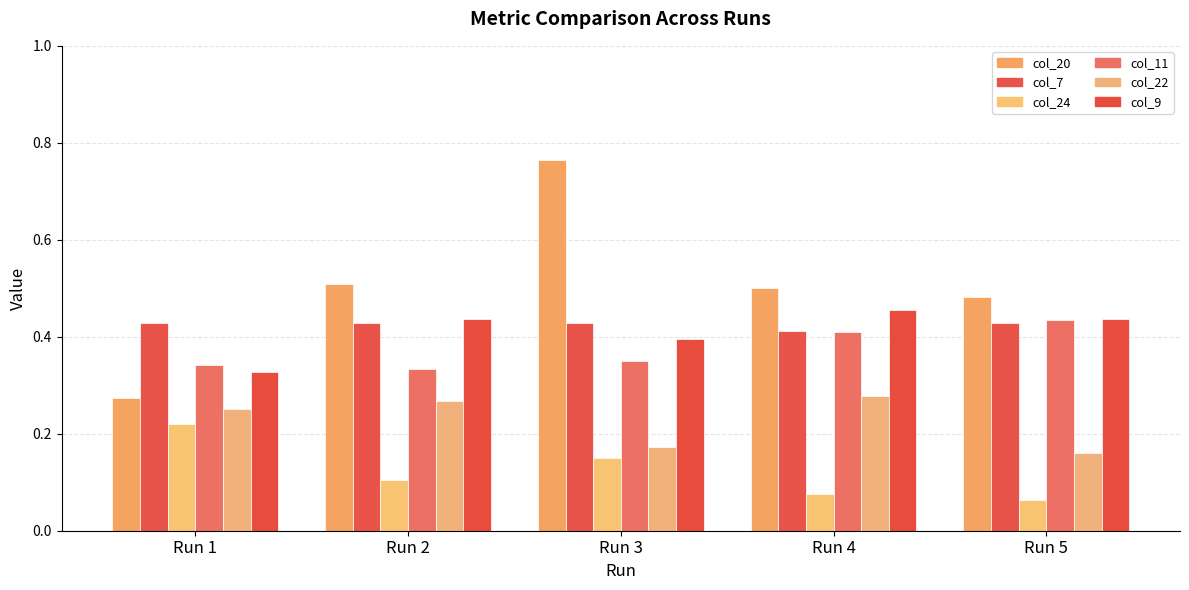

True or false: col_7 has a value of 0.4 at Run 5.

True